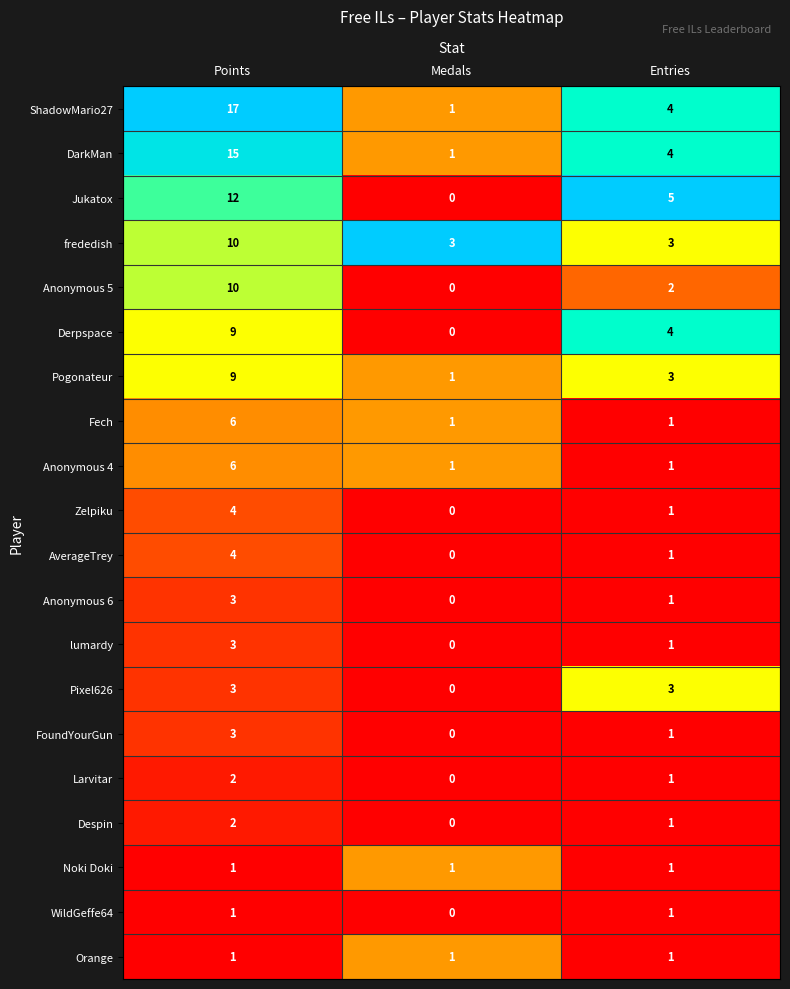

Which series has the largest total across all categories?

ShadowMario27